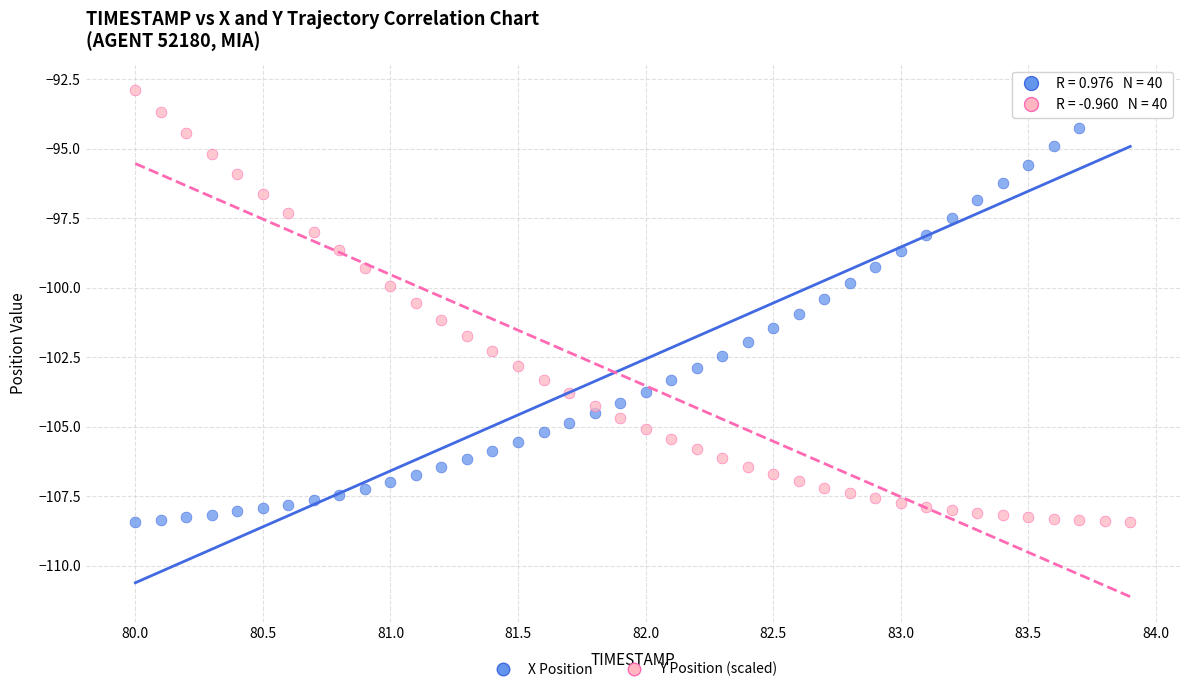

What are all the series names shown in the legend?

X Position, Y Position (scaled)